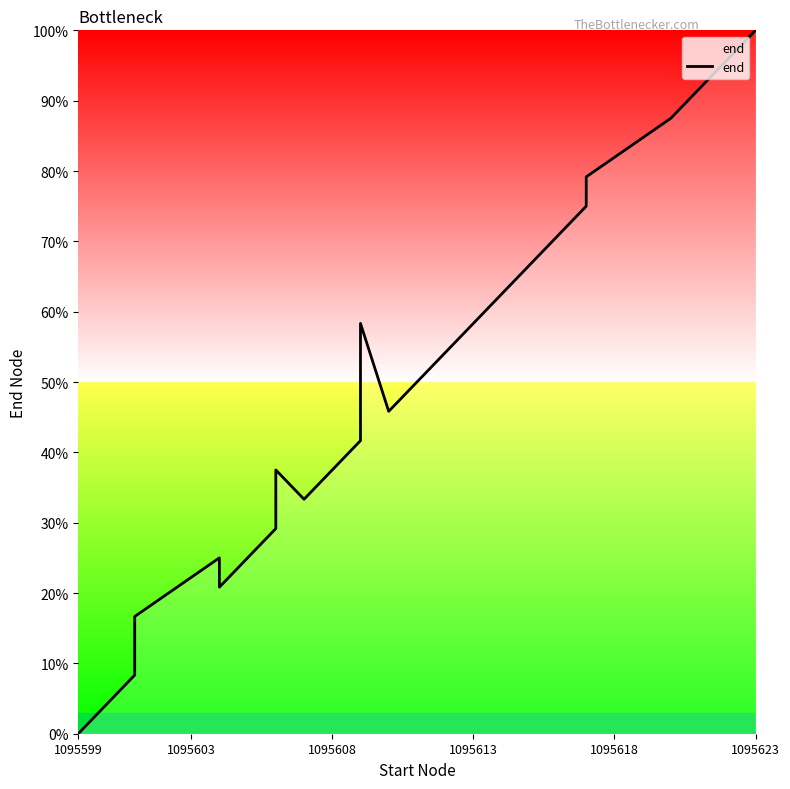

What is the maximum value shown in the chart?

100.0